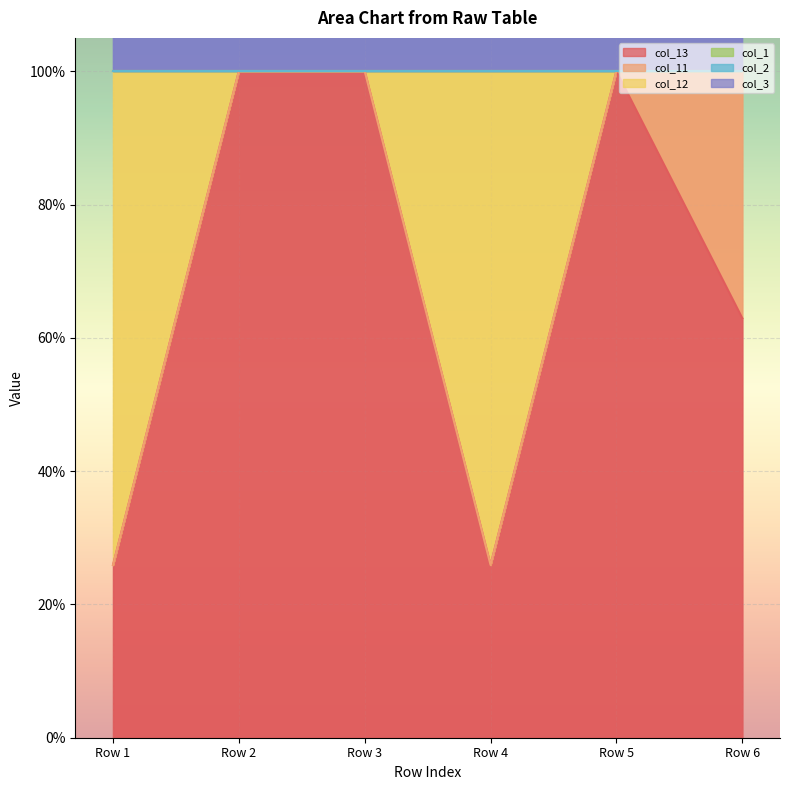

How many data points in col_13 are less than 1?

3